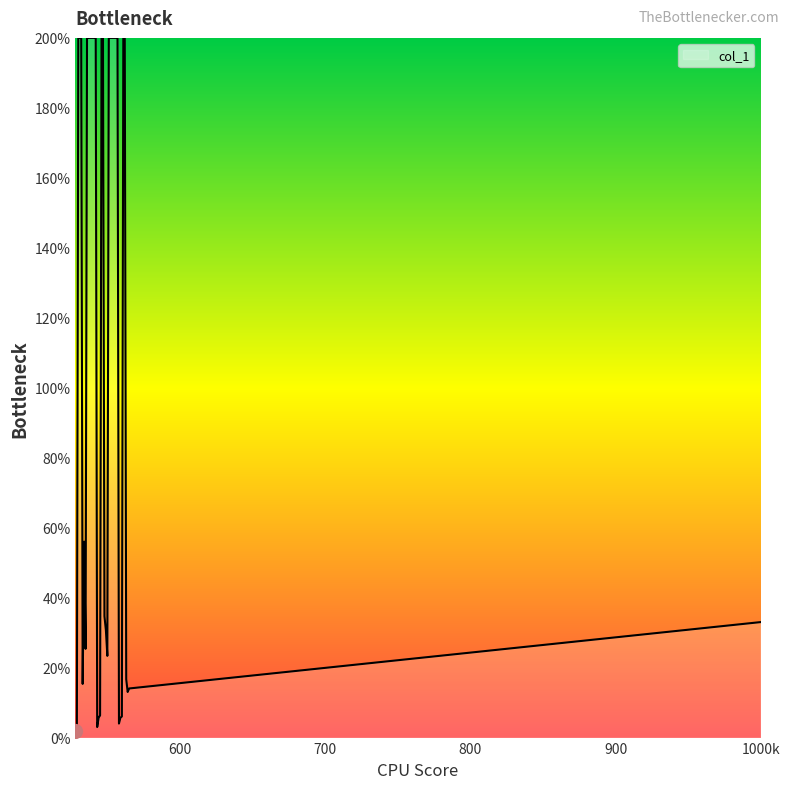

What is the greatest value displayed?

200.0